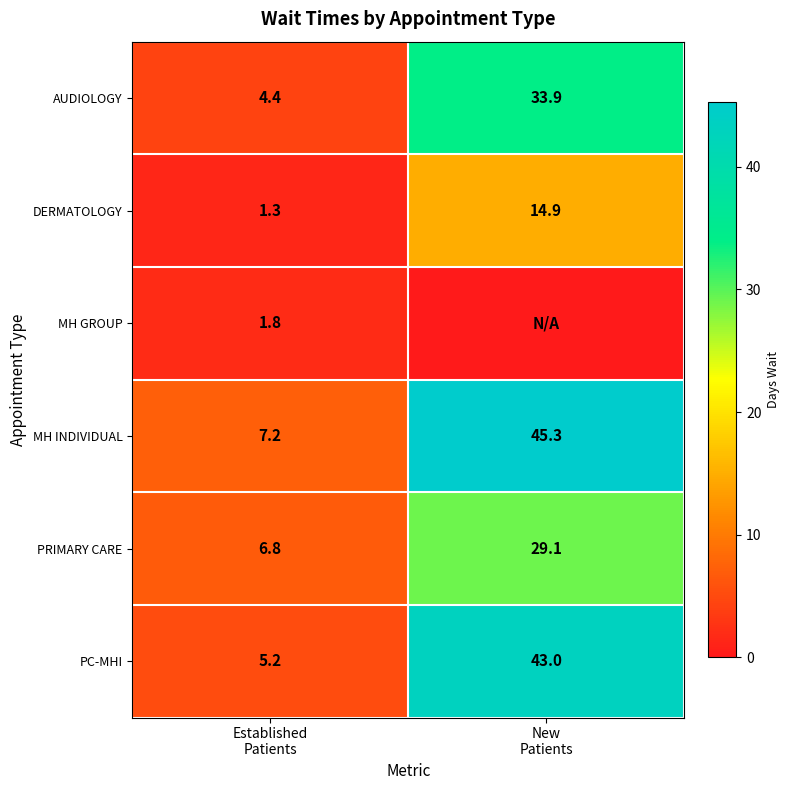

What is the sum of all PC-MHI values?

48.2